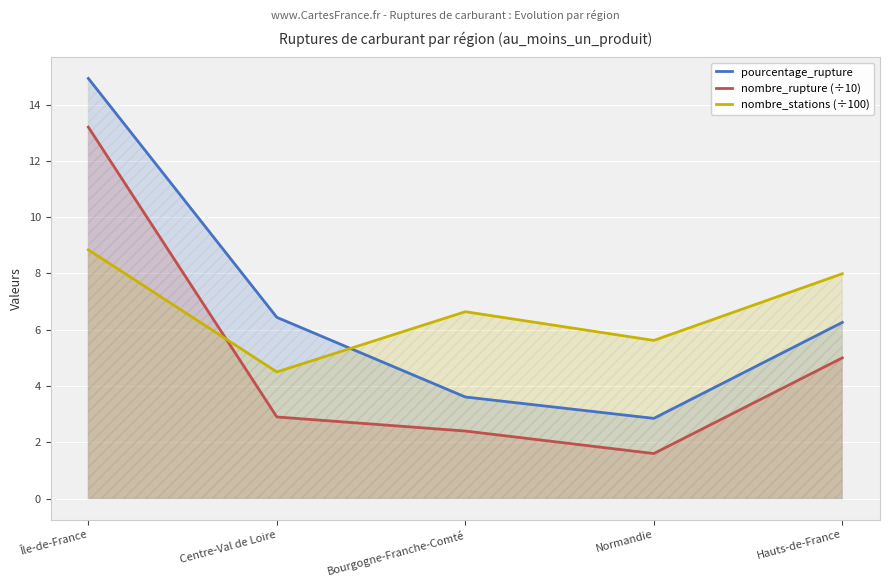

Which series has the largest total across all categories?

pourcentage_rupture